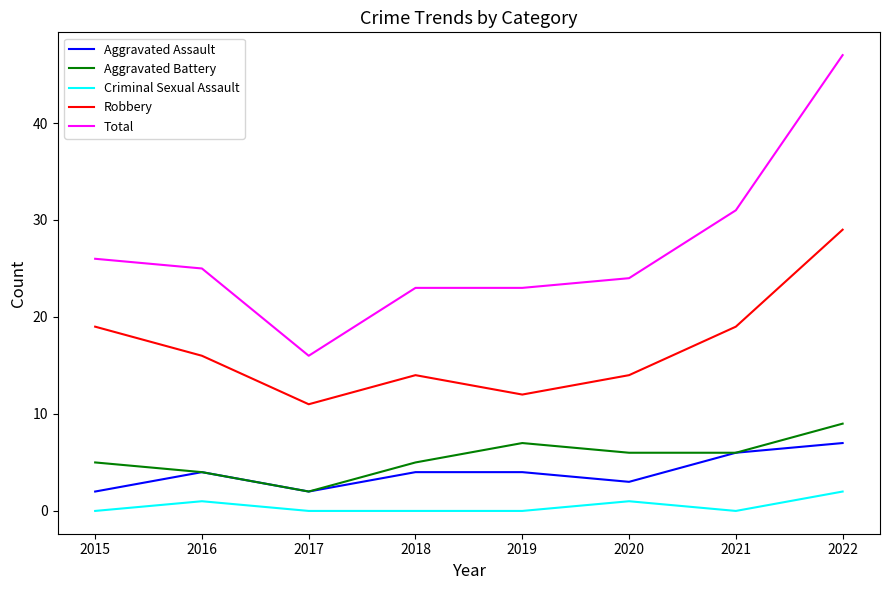

True or false: Aggravated Assault and Total intersect in this chart.

False